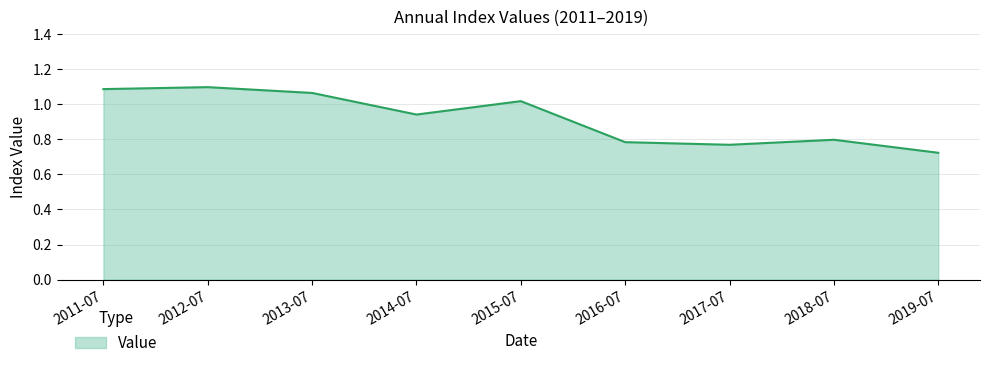

At which category does the data reach its first local valley?

2014-07